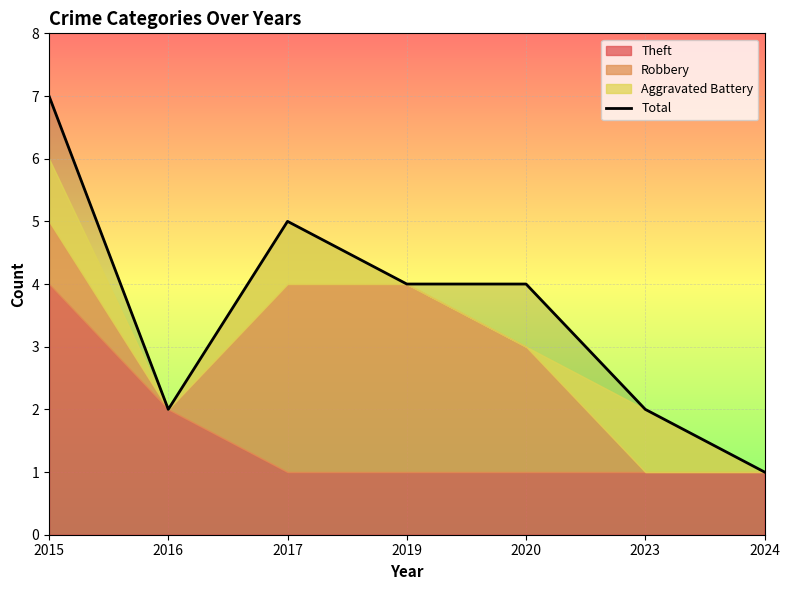

What is the difference between the values at 2015 and 2019?

3